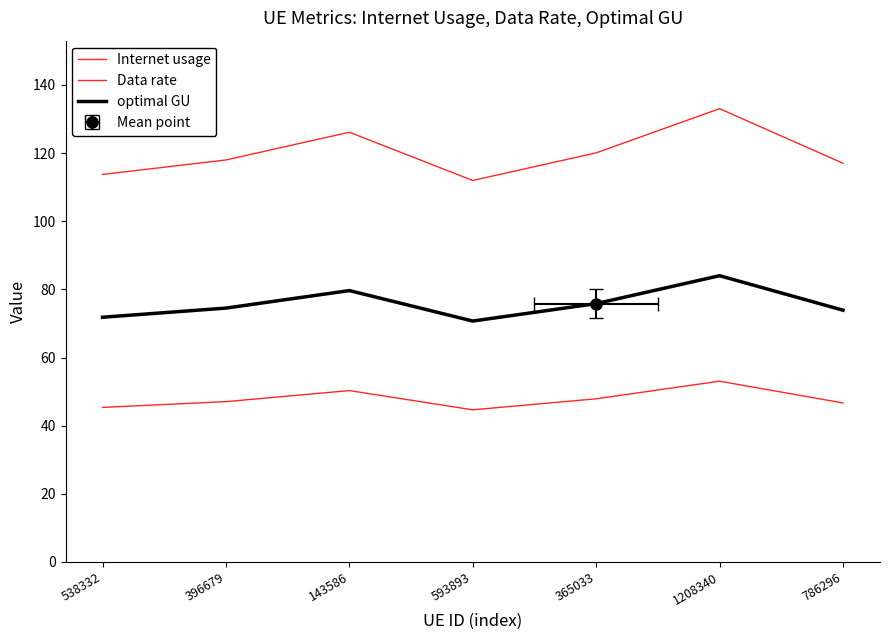

Is the value of Internet usage at 143586 greater than the value of Data rate at 786296?

Yes